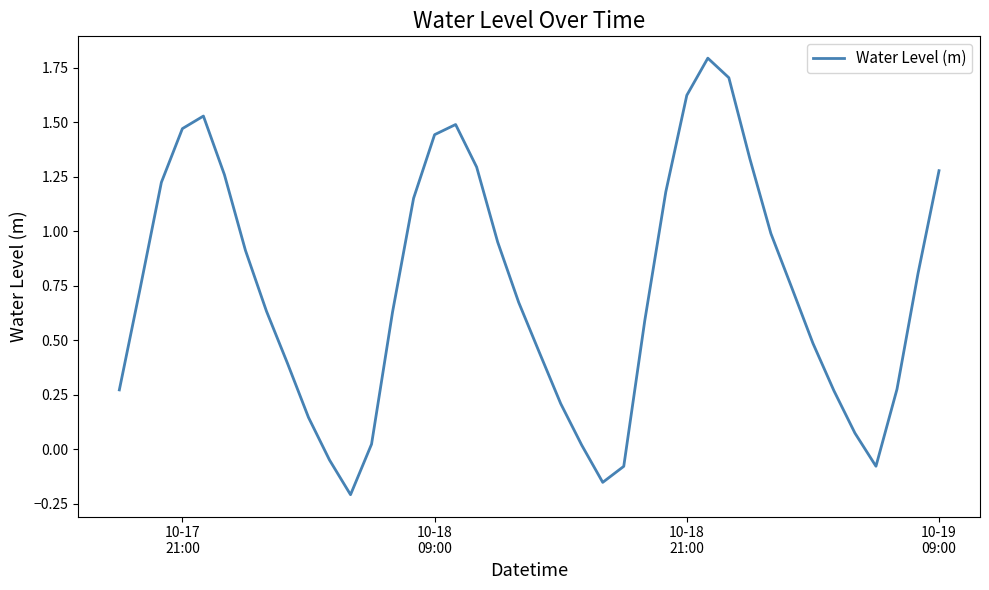

What is the difference between the maximum and minimum values?

2.0